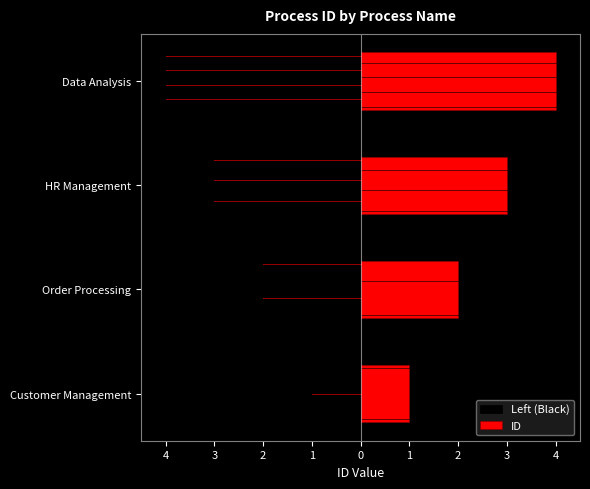

Reading right to left, extract all data points from this chart.

Left (Black): -4	-3	-2	-1
ID: 4	3	2	1